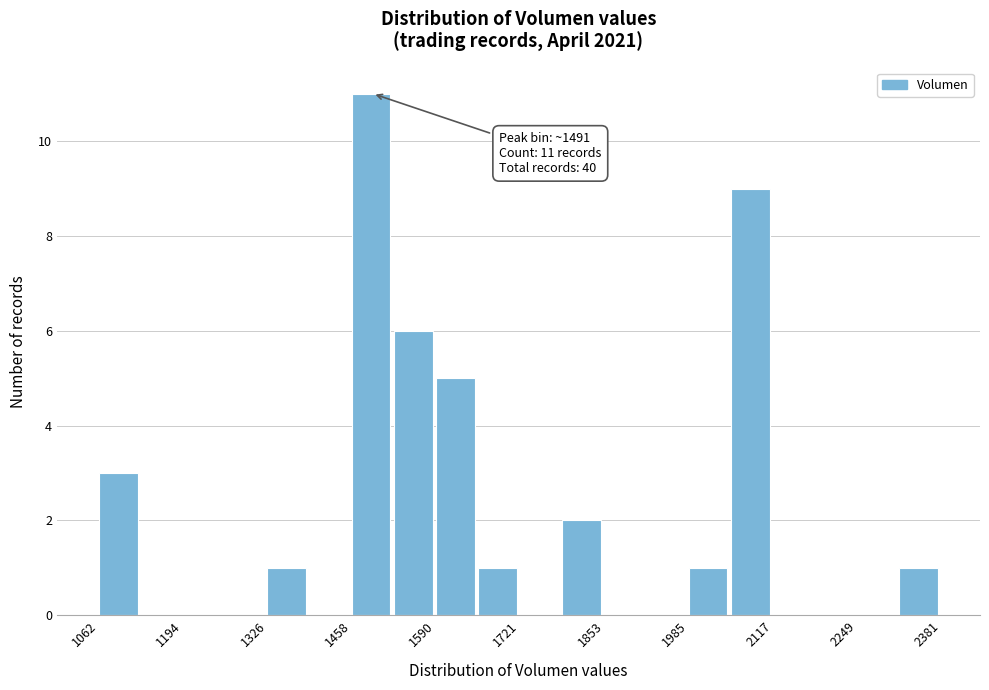

Read against the x-axis, roughly where is the centre of the tallest bar?

1480